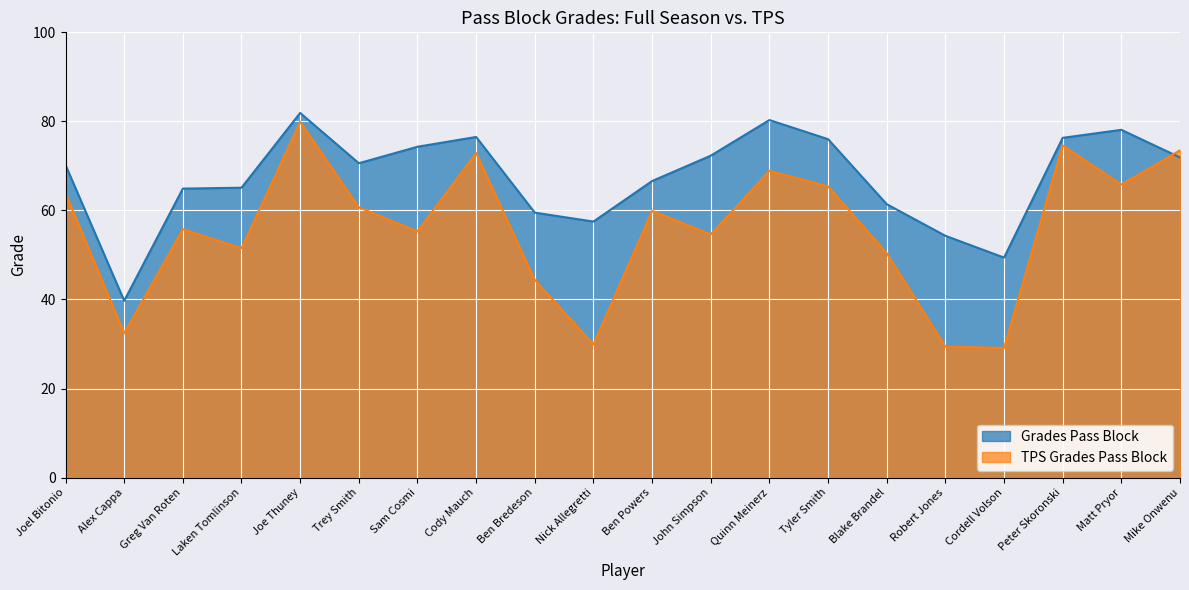

The value of TPS Grades Pass Block at Greg Van Roten is 97.9. True or false?

False